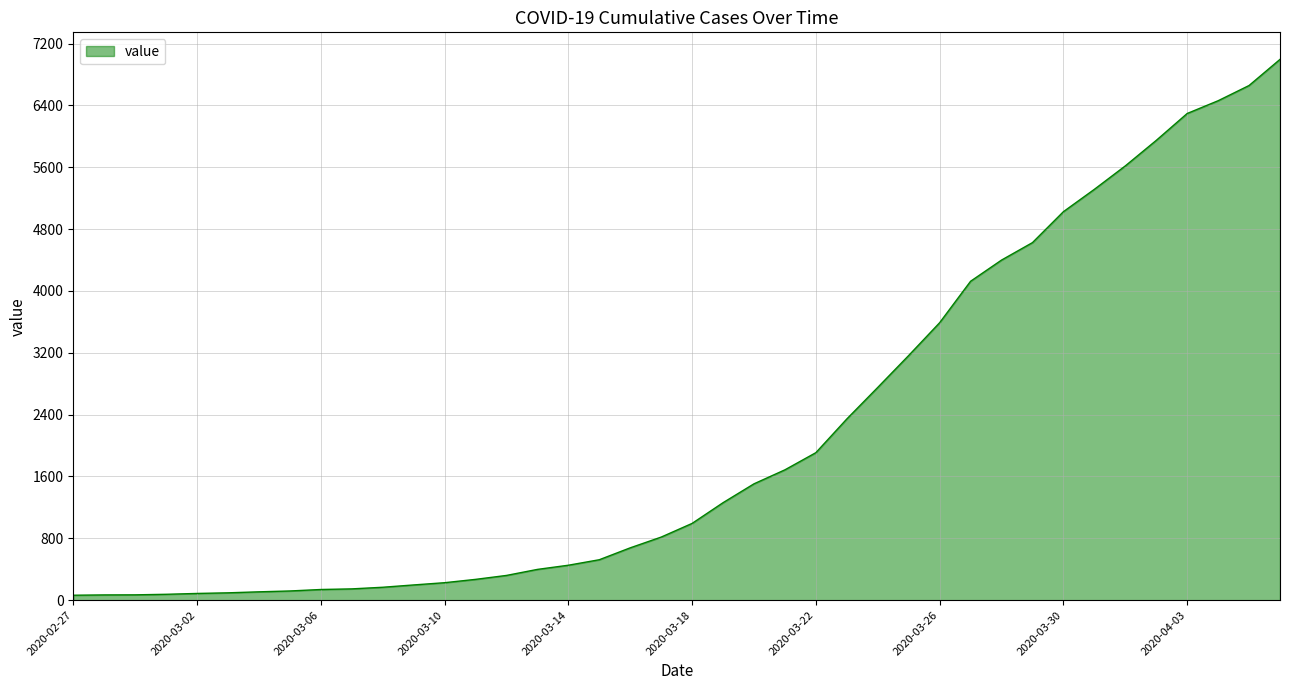

What is the difference between the maximum and minimum values?

6931